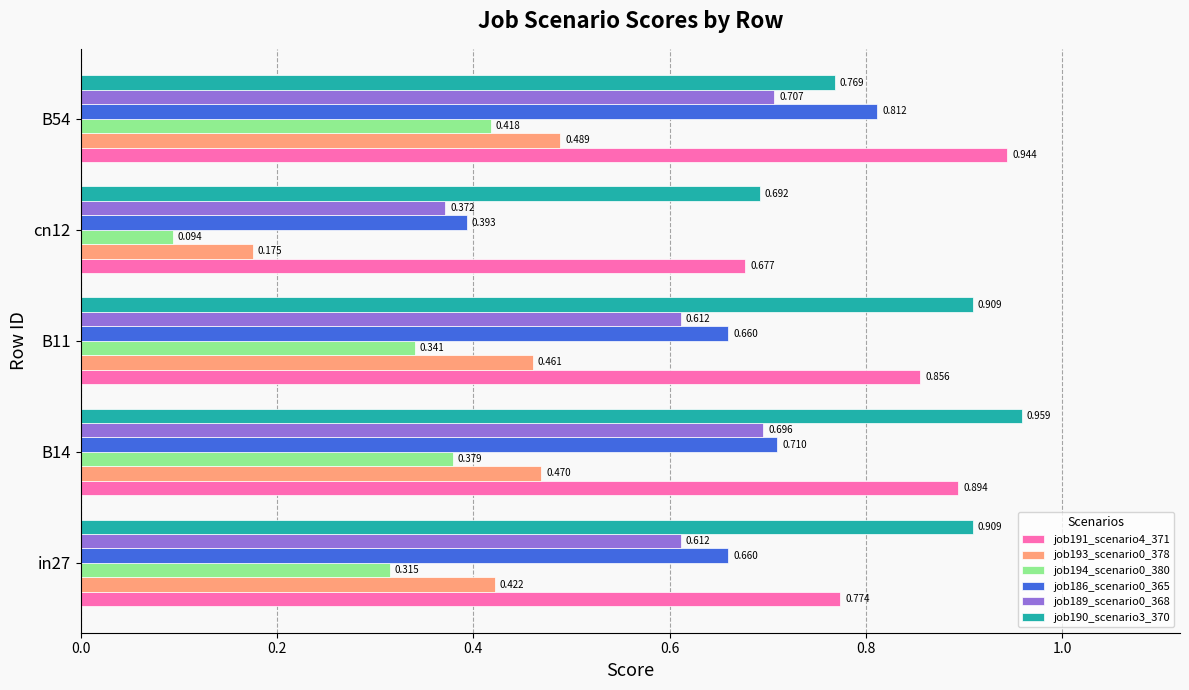

Is the value of job186_scenario0_365 at B14 greater than the value of job189_scenario0_368 at B54?

Yes